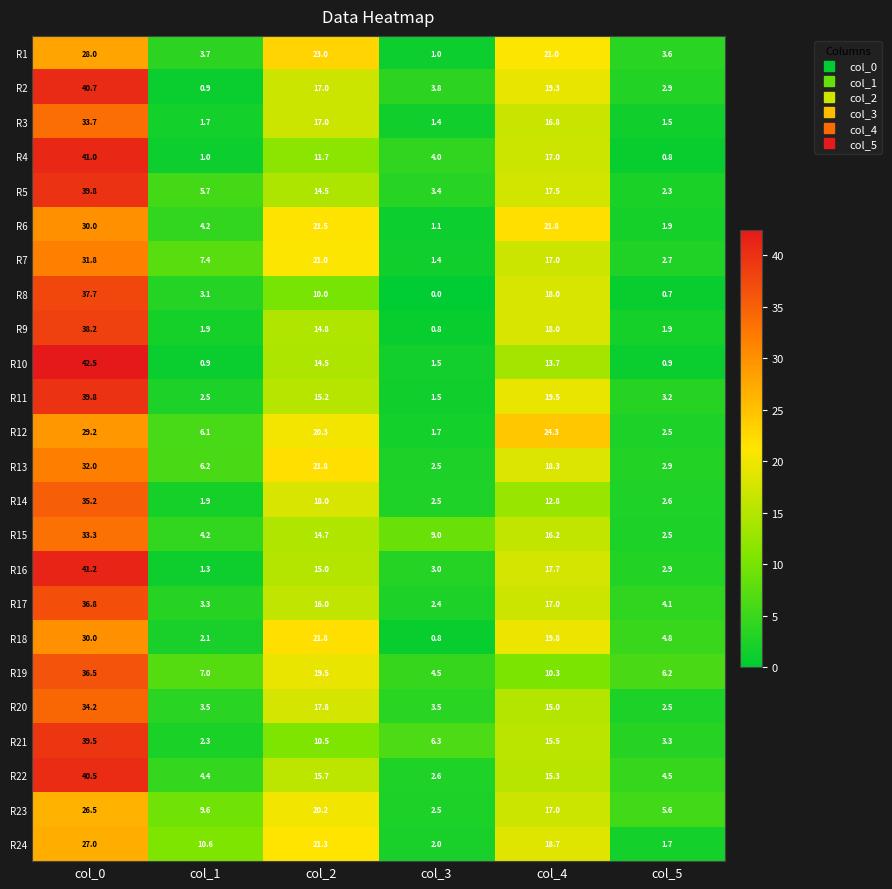

How many data points does each series have?

6